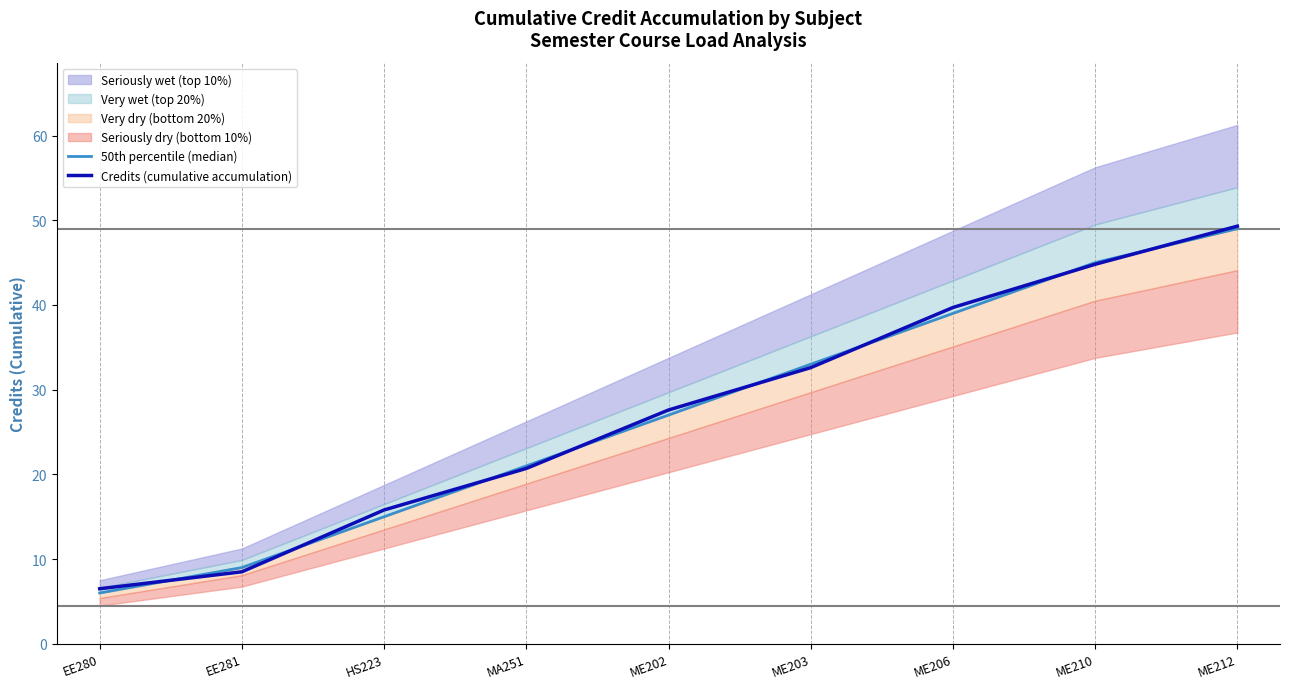

True or false: Credits (cumulative accumulation) has a value of 44.8 at ME210.

True